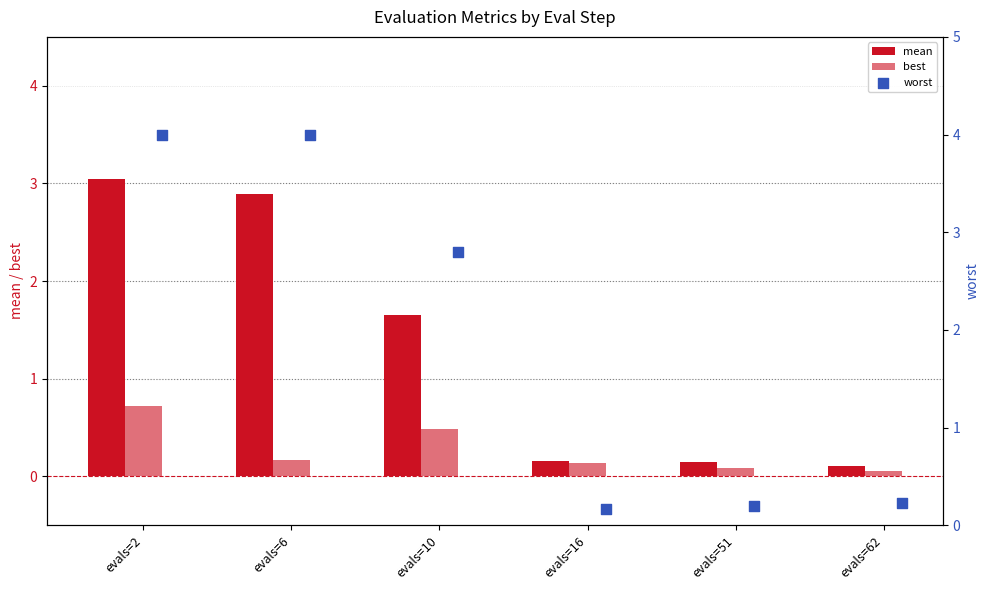

At which category is the sum across all series the highest?

evals=2